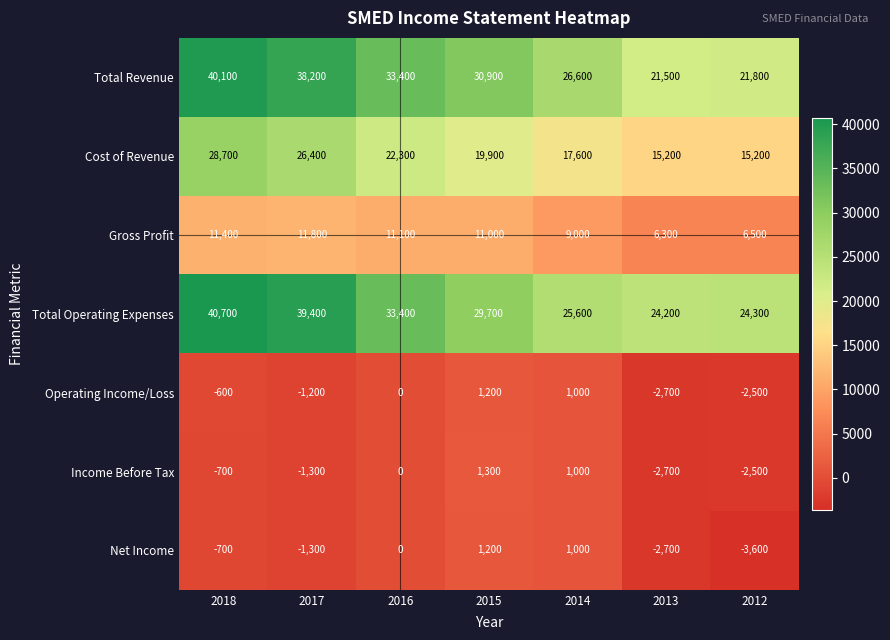

List the labels in order of Net Income value, largest first.

2015, 2014, 2016, 2018, 2017, 2013, 2012